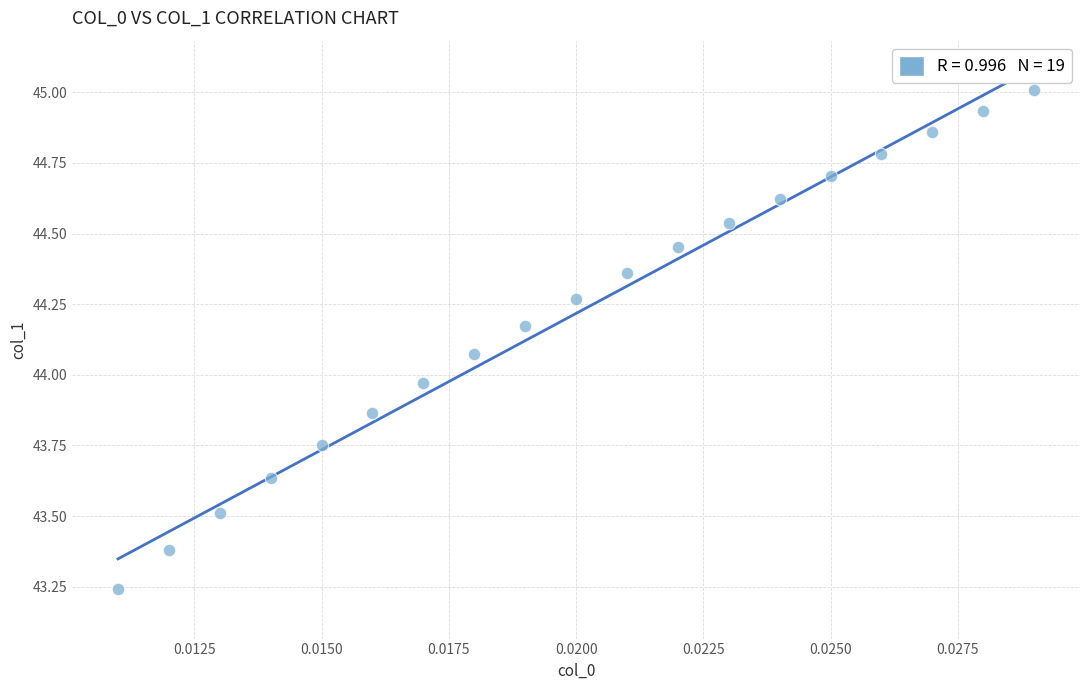

How many data points are displayed?

19